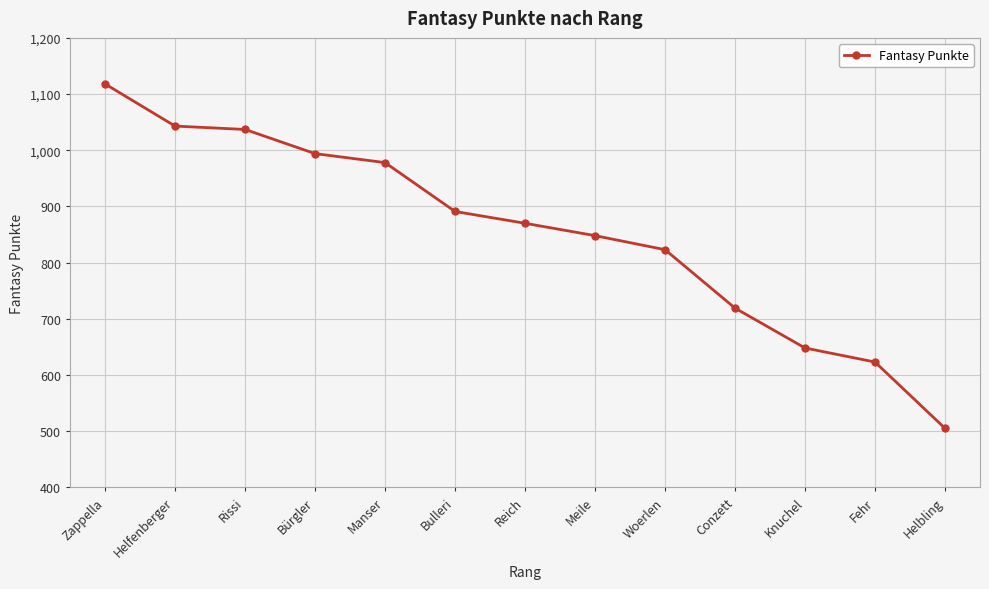

The chart shows a value of 595 at Zappella. True or false?

False